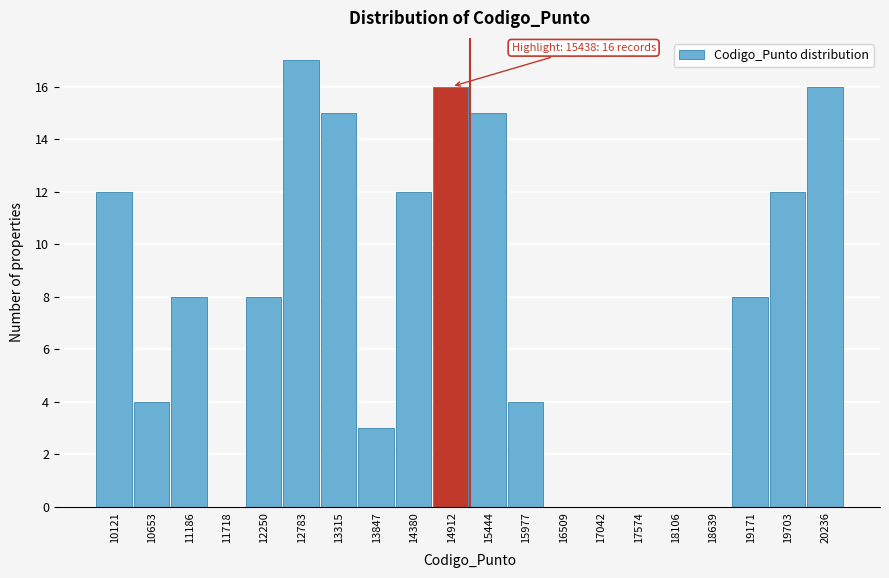

Reading left to right, extract all data points from this chart.

10121=12	10653=4	11186=8	11718=0	12250=8	12783=17	13315=15	13847=3	14380=12	14912=16	15444=15	15977=4	16509=0	17042=0	17574=0	18106=0	18639=0	19171=8	19703=12	20236=16